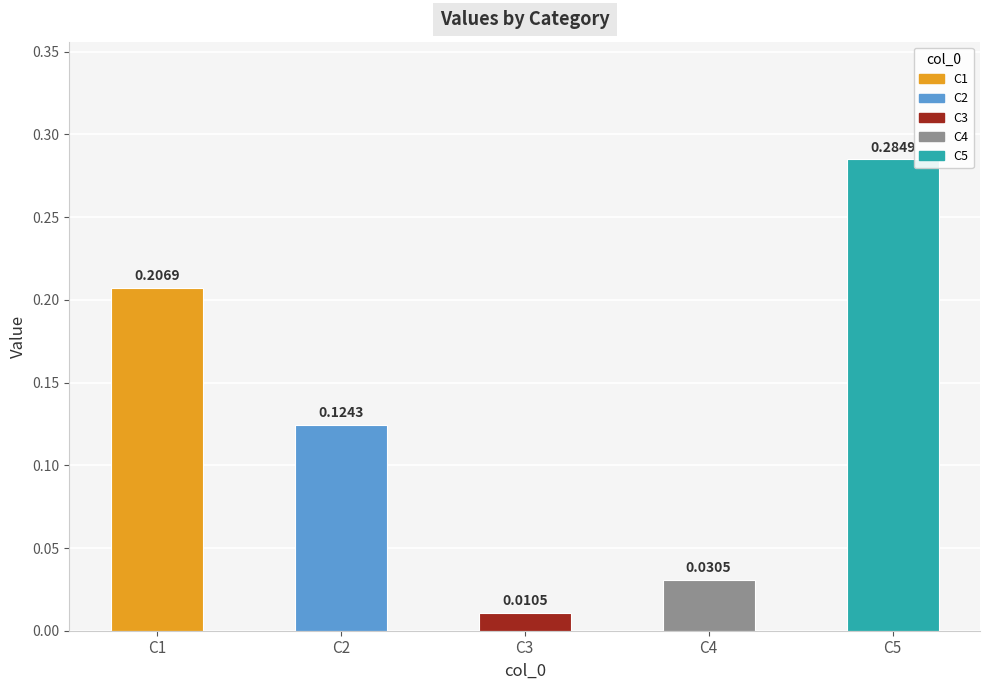

List the labels in order of value, largest first.

C5, C1, C2, C4, C3